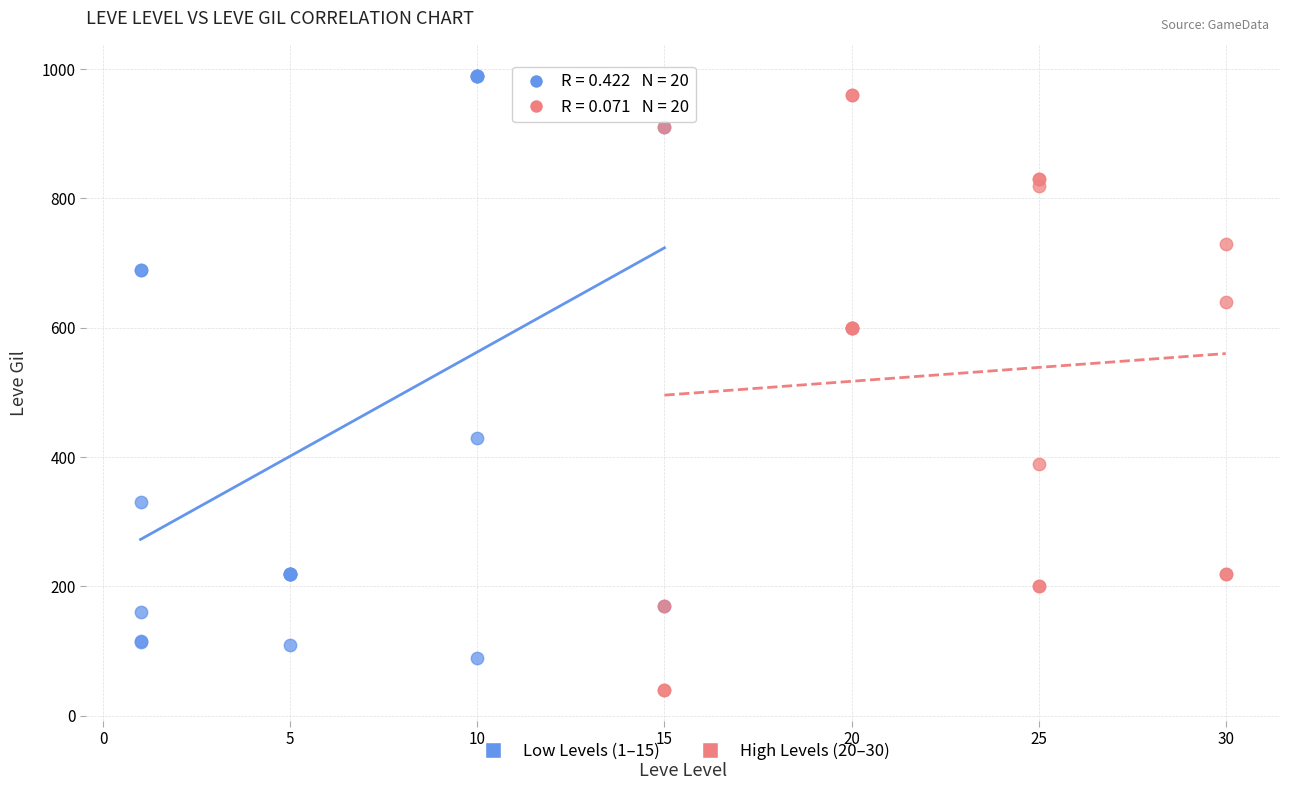

Which series contains the lowest Y value?

High Levels (20–30)